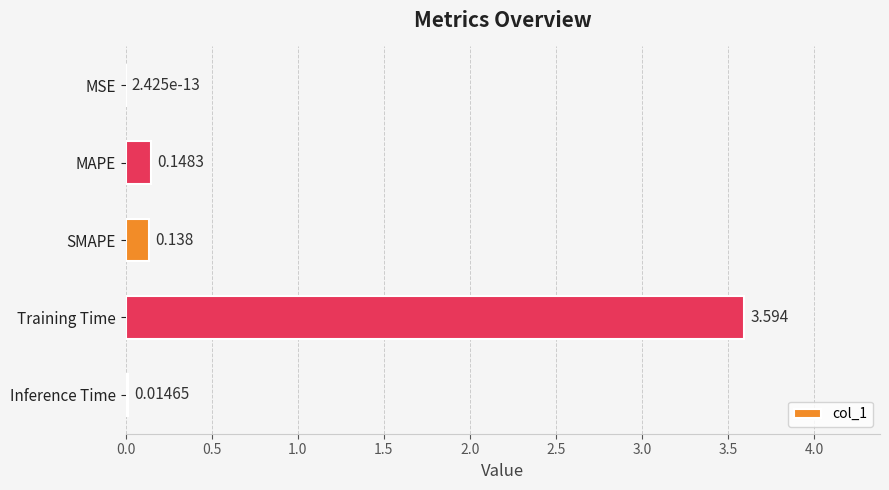

Where is the data nearest to the value 1?

MAPE